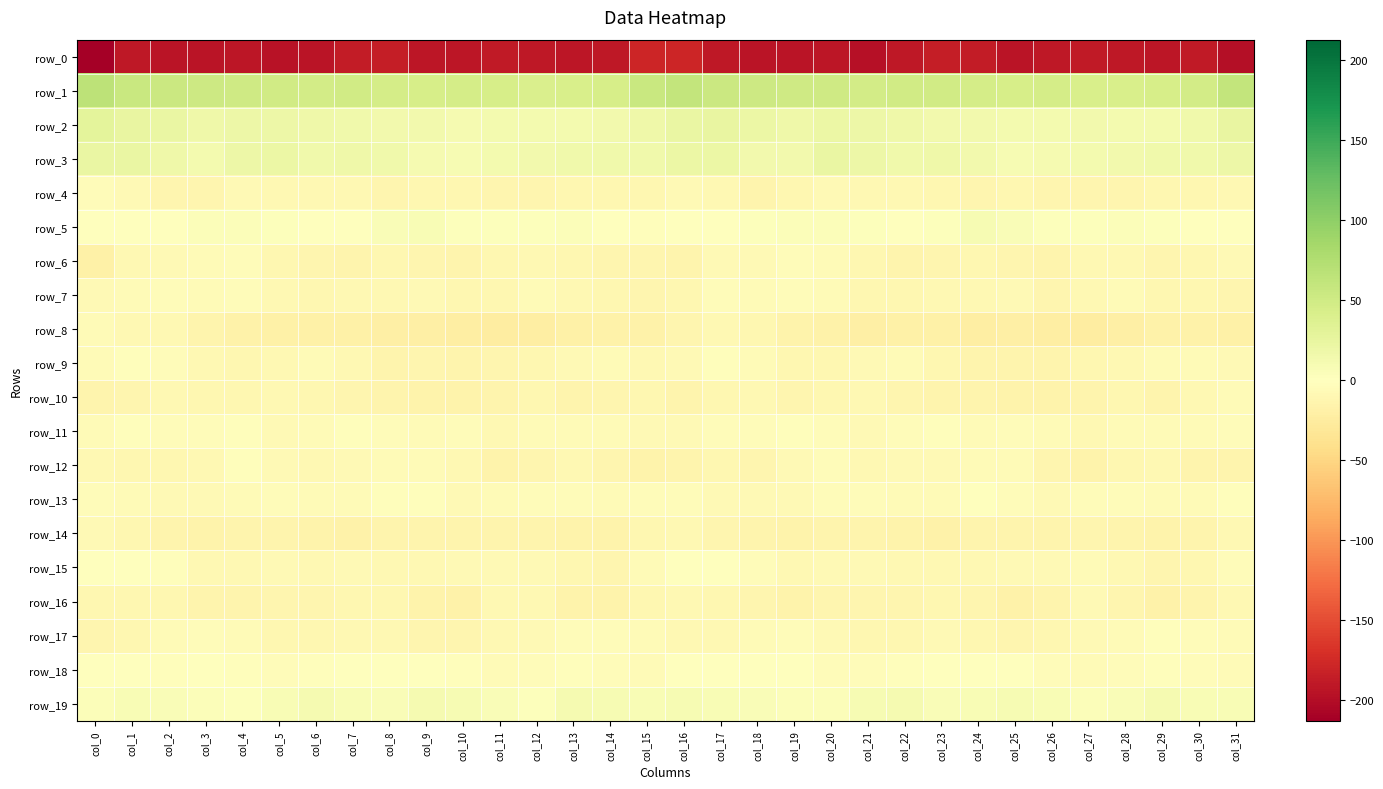

Reading right to left, extract all data points from this chart.

row_0: -198.4	-188.7	-191.7	-190.7	-188.9	-190.4	-193.5	-187.5	-186.1	-190.9	-196.4	-192.6	-193.4	-194.3	-191.1	-178.5	-179.2	-190.5	-191.7	-189.9	-188.9	-192.1	-192.0	-186.1	-187.4	-193.3	-195.5	-191.9	-194.4	-193.4	-191.2	-212.8
row_1: 60.7	47.7	43.9	41.6	42.8	46.4	44.8	45.3	48.7	48.8	46.8	50.6	51.0	53.1	54.8	60.6	56.2	44.7	43.2	41.4	44.6	46.2	44.8	46.0	49.6	47.7	48.4	50.9	51.7	53.6	56.0	65.4
row_2: 24.6	16.1	13.2	12.2	13.7	11.6	12.2	13.9	14.4	16.7	18.4	20.1	18.0	20.8	24.3	23.2	18.3	13.9	12.7	12.8	13.2	11.4	13.5	13.8	15.2	17.6	19.2	19.6	17.9	23.1	24.8	28.8
row_3: 19.8	15.9	16.2	14.0	12.7	10.6	9.7	13.5	17.6	15.7	18.6	21.7	14.3	14.9	20.5	20.0	15.3	15.5	15.9	13.4	12.0	9.8	11.1	15.0	17.7	15.3	21.3	19.0	13.2	16.9	22.2	22.6
row_4: -8.6	-10.6	-10.3	-12.4	-12.6	-12.1	-11.2	-11.8	-11.0	-9.0	-9.6	-7.8	-10.0	-13.6	-8.6	-7.2	-10.4	-11.0	-10.6	-12.9	-12.6	-11.6	-11.2	-11.9	-10.0	-9.6	-9.0	-7.6	-12.1	-12.7	-6.8	-4.5
row_5: -0.2	0.1	3.2	3.4	3.2	1.7	5.6	8.5	2.4	-0.0	2.5	4.2	5.0	2.6	-0.7	-0.2	-2.2	0.7	3.8	3.2	2.2	2.7	7.7	6.6	0.5	0.8	3.1	4.8	4.4	1.3	-0.7	1.2
row_6: -7.3	-10.1	-11.9	-9.9	-9.6	-13.8	-12.7	-10.8	-12.0	-14.0	-11.6	-6.6	-3.8	-7.3	-7.8	-13.9	-12.4	-11.8	-11.3	-9.3	-11.3	-14.1	-11.7	-11.0	-13.3	-13.1	-10.4	-4.3	-5.5	-6.9	-9.8	-18.6
row_7: -12.3	-10.1	-10.8	-5.9	-9.2	-12.0	-7.3	-8.3	-8.6	-10.8	-10.3	-5.6	-4.0	-5.1	-5.0	-10.4	-12.6	-10.7	-9.2	-5.6	-11.5	-10.5	-7.0	-8.7	-9.5	-10.9	-8.7	-4.2	-5.2	-4.6	-5.4	-8.1
row_8: -18.6	-17.0	-18.0	-20.6	-24.3	-22.6	-21.1	-22.2	-19.3	-18.7	-20.1	-18.0	-16.1	-10.1	-9.7	-12.8	-16.8	-17.4	-18.5	-22.4	-24.1	-21.6	-21.2	-21.6	-18.5	-19.7	-18.7	-18.3	-14.0	-9.1	-9.0	-5.7
row_9: -7.4	-5.9	-6.1	-9.7	-11.5	-14.5	-13.8	-13.9	-11.2	-5.8	-8.2	-10.3	-10.4	-5.8	-2.6	-7.2	-9.3	-6.2	-7.2	-10.7	-12.3	-14.9	-13.2	-13.7	-9.0	-5.8	-9.4	-10.7	-9.3	-3.8	-3.0	-6.0
row_10: -6.6	-8.5	-13.9	-11.4	-13.7	-15.6	-15.6	-14.9	-13.4	-11.9	-9.3	-10.8	-11.9	-9.8	-11.1	-13.3	-11.2	-11.7	-13.4	-11.2	-14.9	-15.6	-15.8	-13.9	-13.3	-10.5	-9.5	-11.6	-11.3	-9.7	-12.2	-14.5
row_11: -4.1	-5.2	-5.9	-5.4	-9.9	-6.1	-4.1	-5.7	-3.1	-3.8	-7.9	-3.5	-3.3	-3.9	-3.5	-6.8	-8.1	-6.6	-5.3	-6.6	-9.7	-3.9	-5.6	-4.9	-2.8	-5.7	-6.7	-2.4	-3.8	-3.8	-3.2	-6.1
row_12: -14.8	-13.6	-9.2	-10.4	-16.2	-11.7	-6.4	-5.0	-7.8	-8.1	-9.5	-3.8	-6.8	-11.7	-11.4	-13.9	-15.7	-12.4	-8.5	-13.0	-15.5	-9.3	-5.2	-6.2	-8.0	-9.1	-7.6	-3.3	-9.4	-11.5	-10.2	-9.8
row_13: -2.4	-5.8	-5.5	-3.8	-4.8	-7.9	-4.6	-1.2	-5.1	-5.9	-4.3	-4.2	-7.6	-7.4	-6.8	-3.7	-4.6	-6.1	-4.7	-3.9	-6.2	-7.7	-2.2	-2.1	-6.1	-5.7	-3.5	-5.5	-7.8	-7.3	-5.5	-3.3
row_14: -9.1	-13.6	-16.3	-14.9	-12.8	-14.3	-14.1	-13.4	-16.8	-16.2	-14.7	-13.5	-15.9	-14.8	-12.0	-8.4	-11.4	-15.1	-16.0	-13.6	-13.5	-14.3	-13.6	-14.1	-17.2	-15.7	-13.9	-14.0	-16.3	-14.0	-11.0	-7.3
row_15: -3.8	-10.5	-12.6	-9.3	-6.1	-7.2	-7.8	-9.2	-8.9	-8.5	-7.3	-8.2	-9.9	-4.5	0.2	-0.6	-5.9	-12.7	-11.5	-7.3	-6.8	-7.2	-8.4	-9.4	-8.1	-8.7	-6.7	-9.6	-8.6	-2.2	-0.3	0.2
row_16: -8.5	-14.1	-16.6	-12.1	-7.0	-14.8	-17.4	-11.9	-10.5	-11.7	-11.7	-12.6	-15.1	-12.0	-10.3	-9.7	-10.6	-16.2	-15.7	-9.3	-8.6	-17.9	-15.1	-11.1	-10.7	-11.7	-11.7	-13.9	-14.5	-10.8	-11.0	-10.2
row_17: -5.3	-3.4	-3.1	-5.6	-8.2	-10.7	-12.9	-11.2	-8.0	-10.5	-10.9	-7.5	-4.7	-5.3	-8.6	-9.0	-5.4	-3.4	-3.7	-6.9	-9.1	-11.9	-13.1	-9.4	-8.5	-10.9	-10.2	-6.0	-4.5	-6.5	-10.5	-12.8
row_18: -5.7	-4.8	-1.9	-3.6	-6.1	-4.1	-0.3	-1.4	-1.0	-1.7	-3.8	-4.0	0.9	-1.2	-0.3	-0.4	-5.4	-3.9	-1.9	-4.9	-6.0	-2.4	-0.3	-1.3	-1.0	-2.7	-4.5	-2.1	1.3	-2.0	0.8	-0.7
row_19: 8.1	7.8	11.1	5.5	3.6	8.3	9.8	7.4	6.0	11.3	8.8	3.7	3.4	5.9	7.6	8.7	7.4	9.0	10.1	3.1	5.8	8.8	10.0	5.8	8.2	10.9	7.1	3.0	4.5	6.5	7.4	3.6